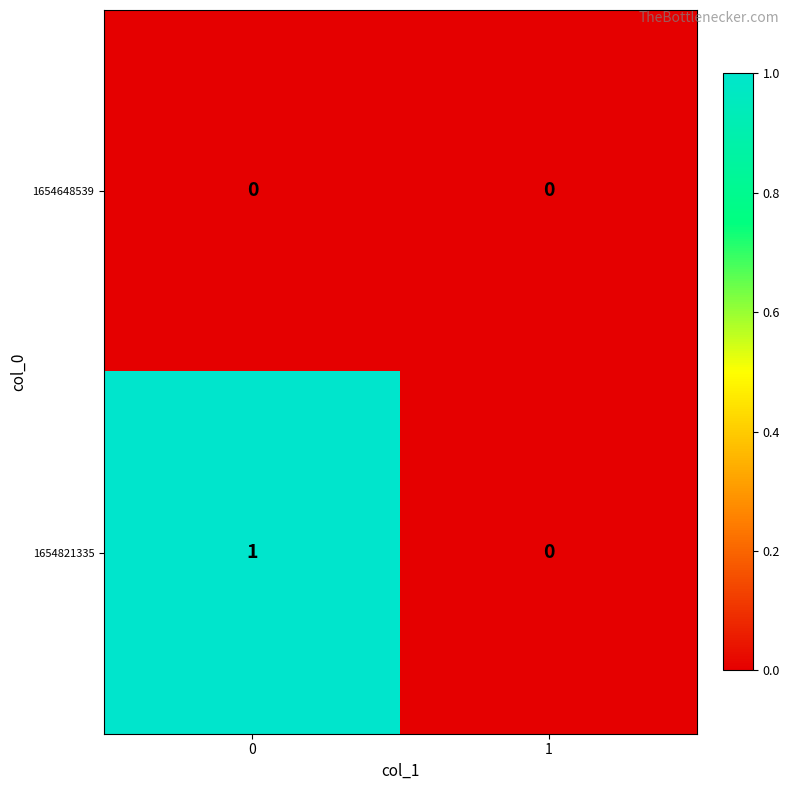

Which series has the largest total across all categories?

1654821335